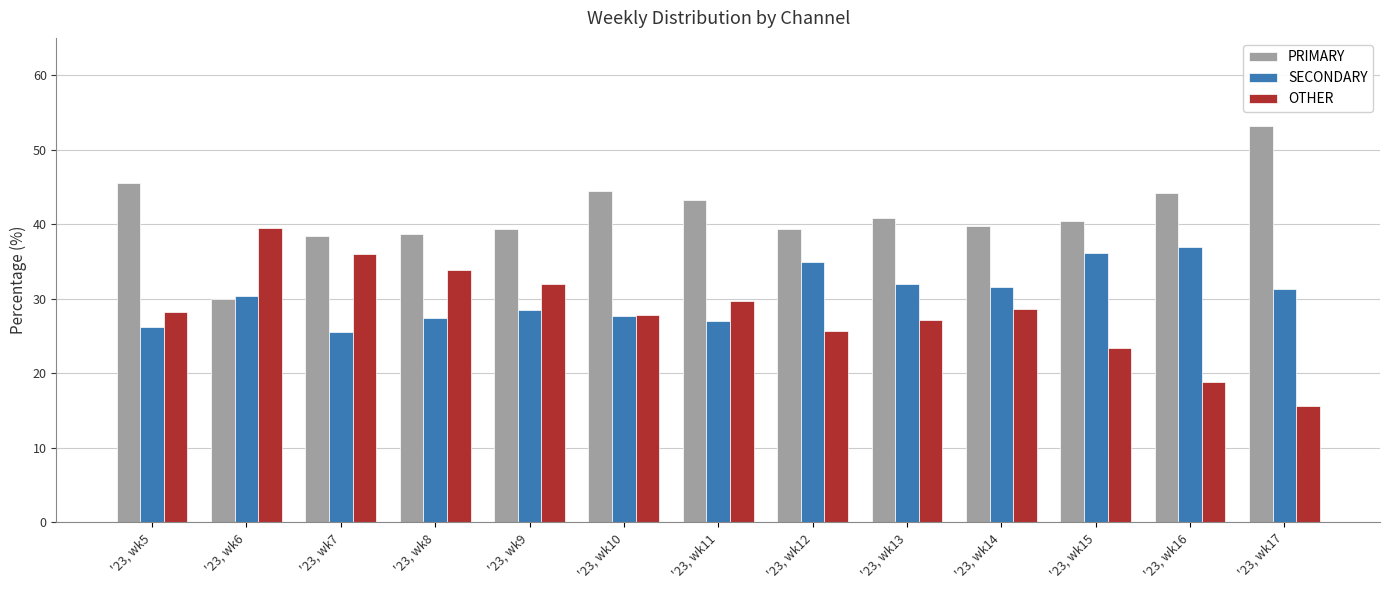

How many groups of bars are there?

13